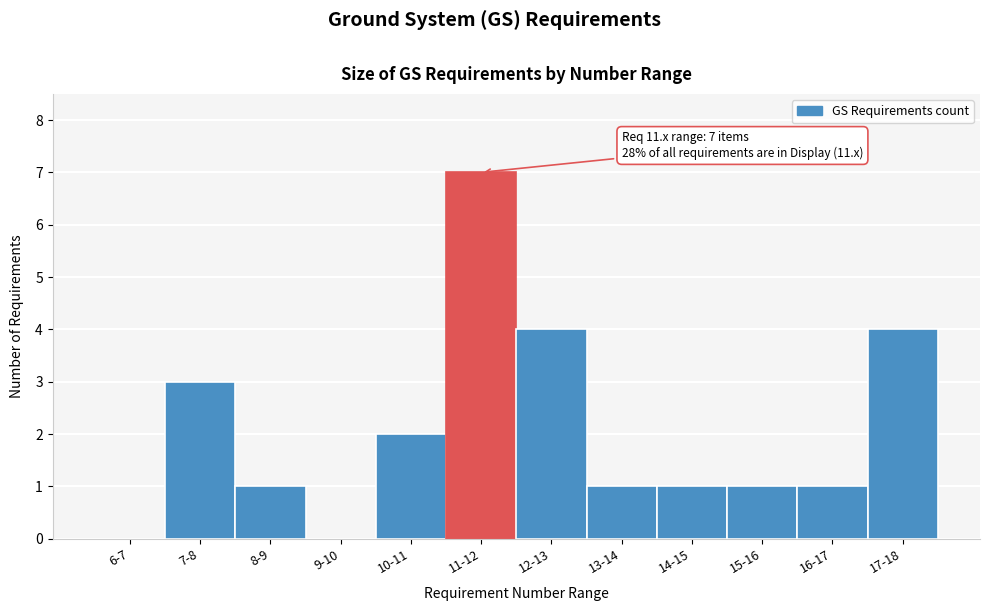

Reading left to right, what are all the values shown in this chart?

6-7=0	7-8=3	8-9=1	9-10=0	10-11=2	11-12=7	12-13=4	13-14=1	14-15=1	15-16=1	16-17=1	17-18=4